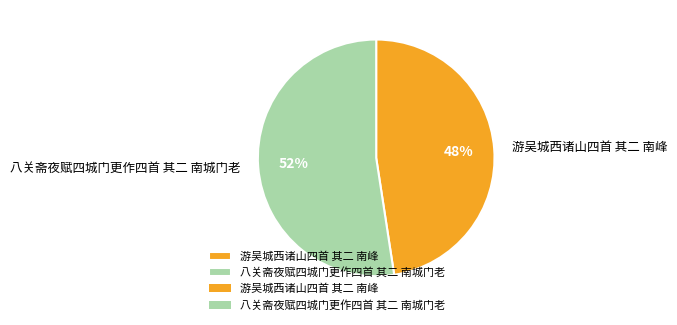

Combined, do 游吴城西诸山四首 其二 南峰 and 八关斋夜赋四城门更作四首 其二 南城门老 account for over 50%?

Yes